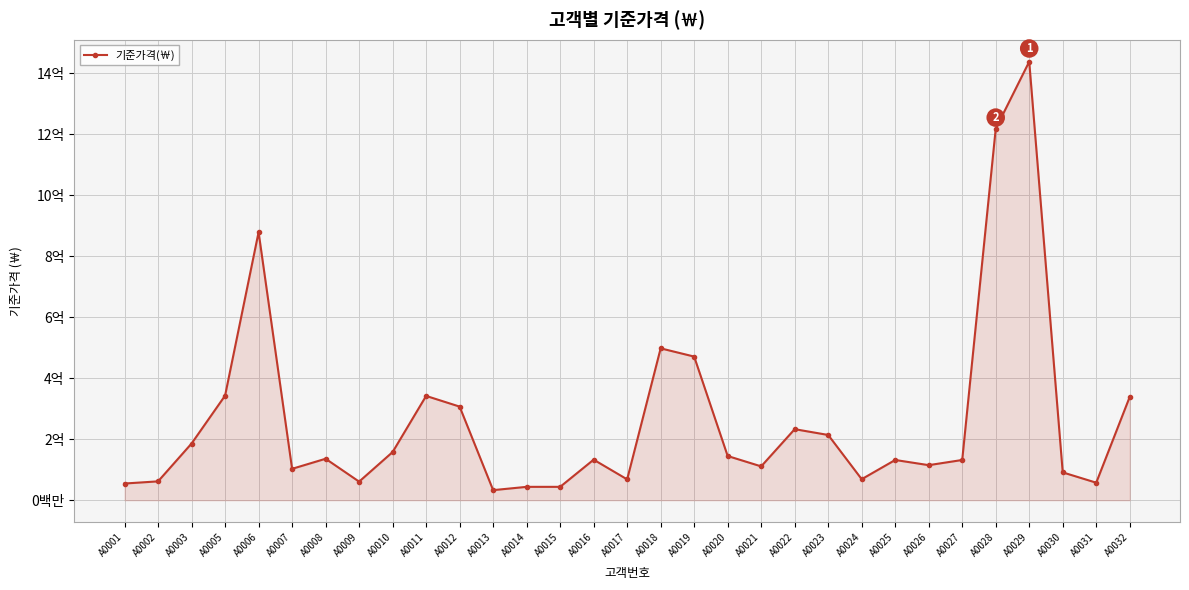

Reading right to left, list all the values displayed in this chart.

339000000	57500000	91300000	1438000000	1218000000	132000000	115000000	132000000	69000000	214000000	233000000	111000000	145000000	471000000	498000000	68400000	133000000	43900000	43900000	33100000	307000000	342000000	158000000	61000000	136000000	103000000	879000000	343000000	186000000	61900000	54800000